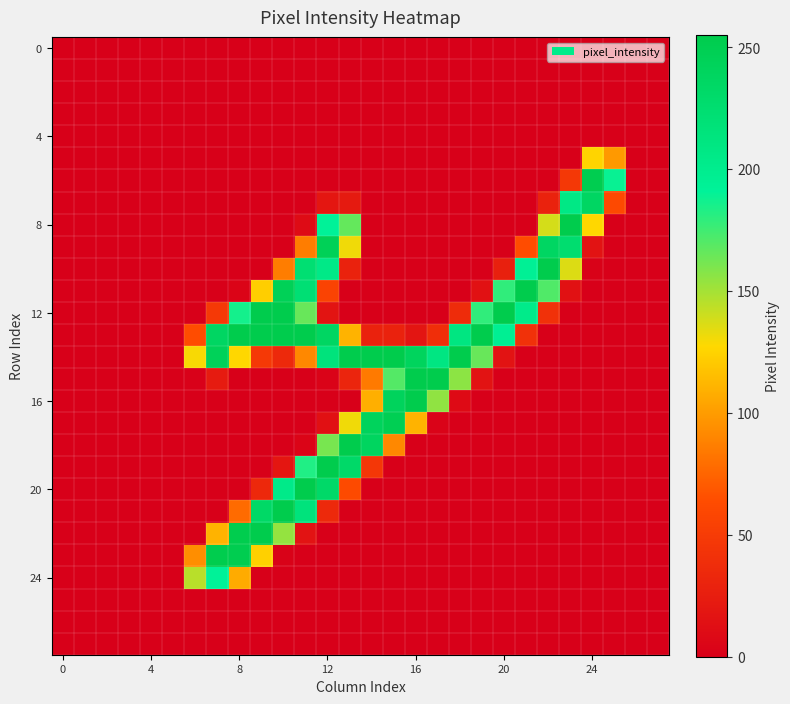

How many series are shown in this chart?

28